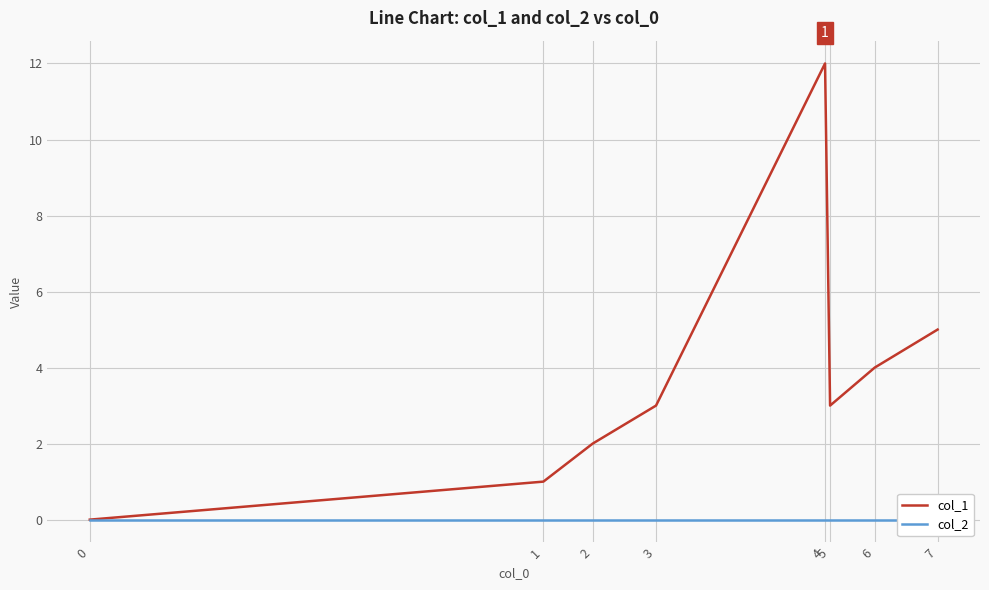

Between 5 and 0, which is larger?

5